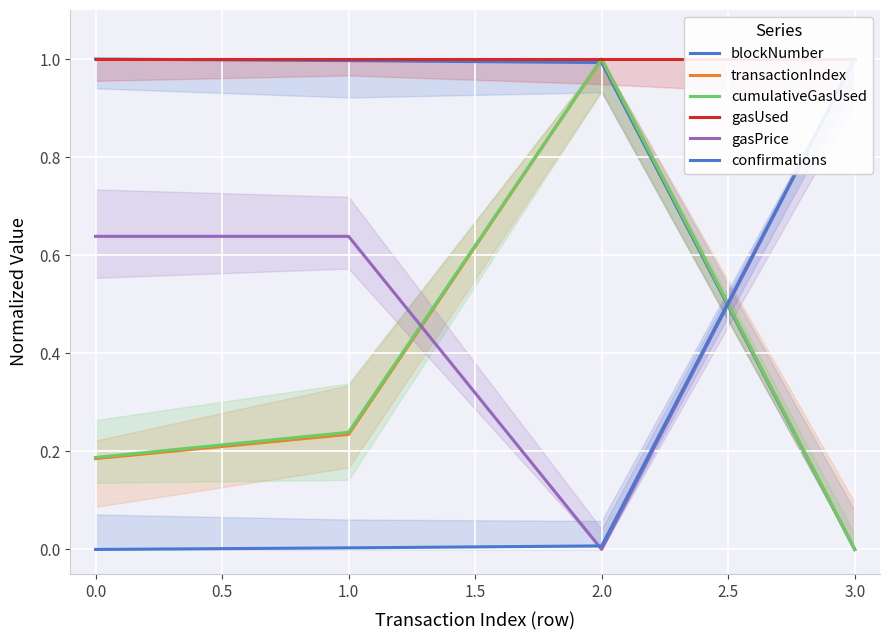

The cumulativeGasUsed series shows 0.2 at 0.0. True or false?

True